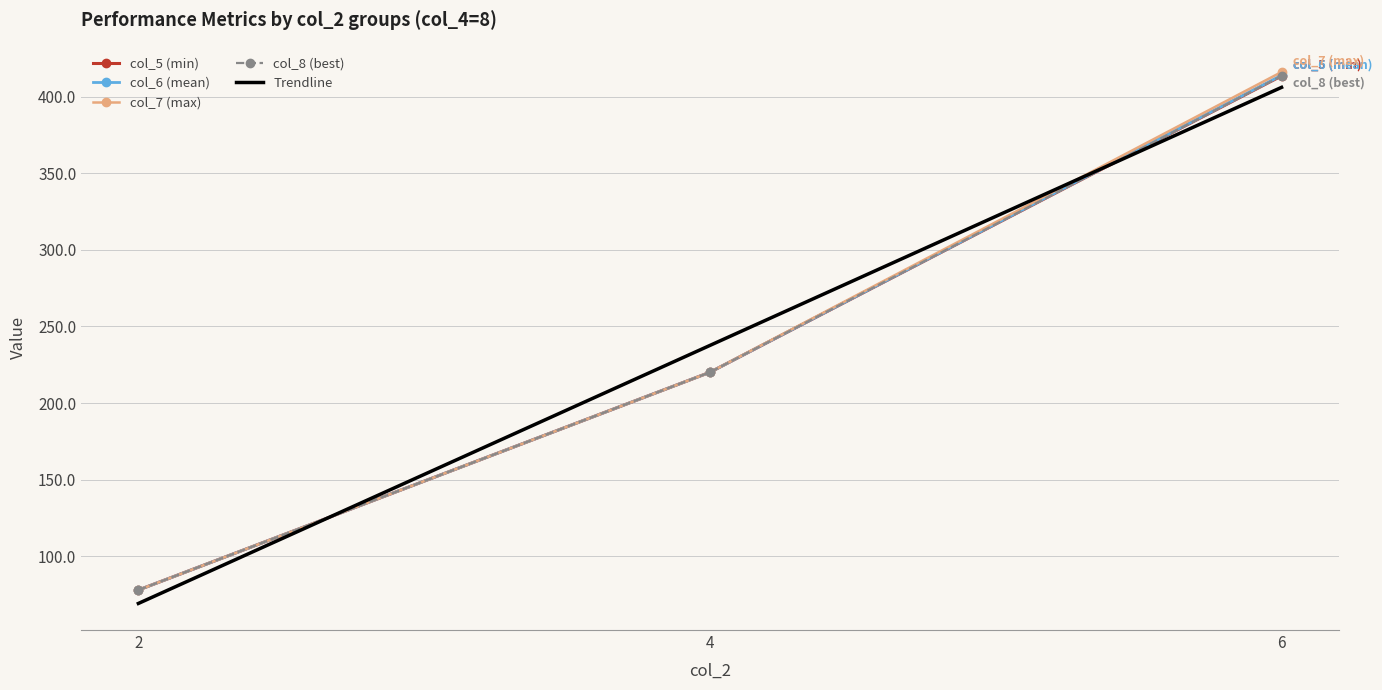

What is the sum of the col_5 (min) values at 2 and 6?

491.5